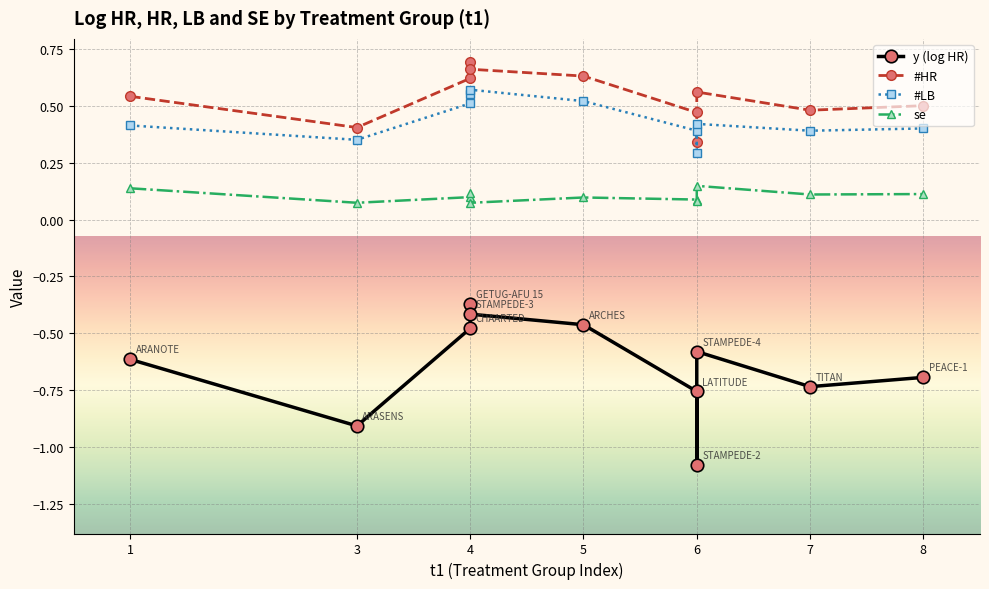

How many distinct data groups are displayed?

4